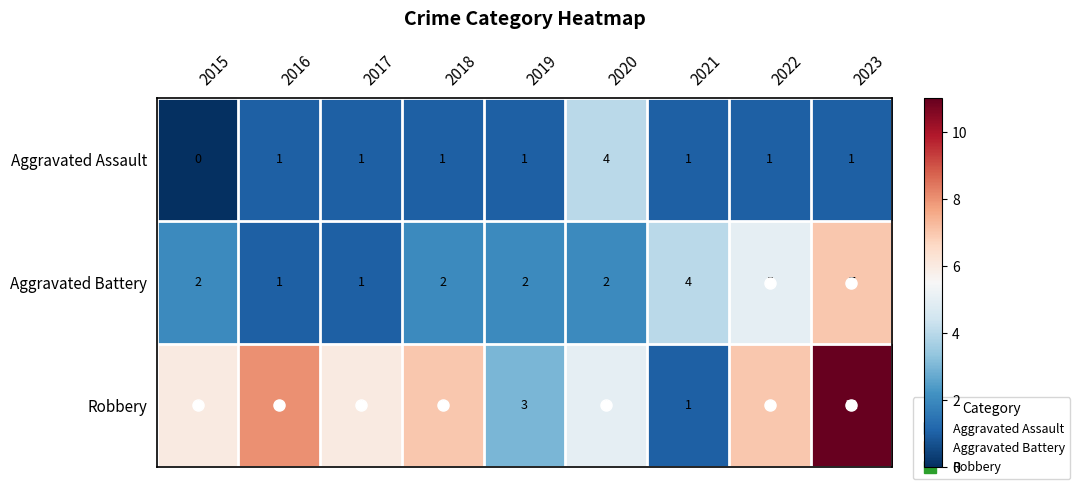

Rank the series by their average value, from lowest to highest.

Aggravated Assault, Aggravated Battery, Robbery